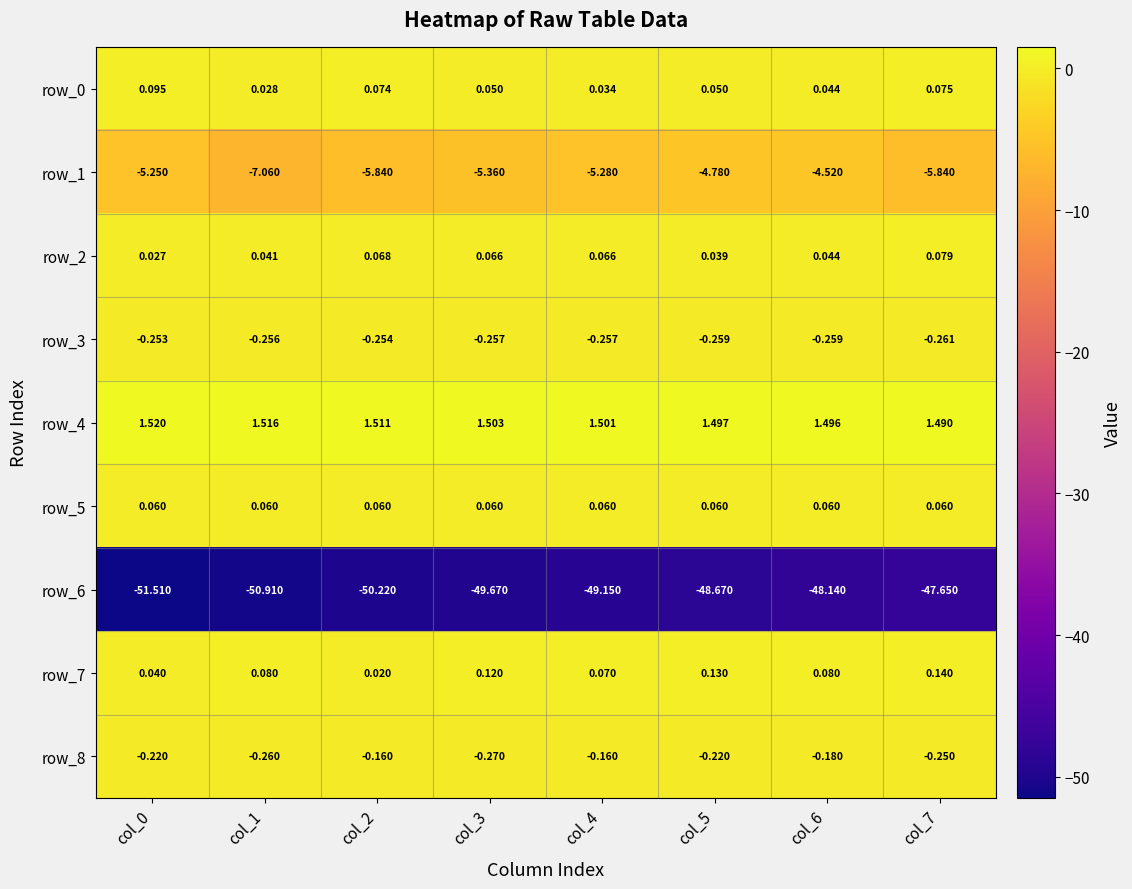

Which series has the largest range (max minus min)?

row_6